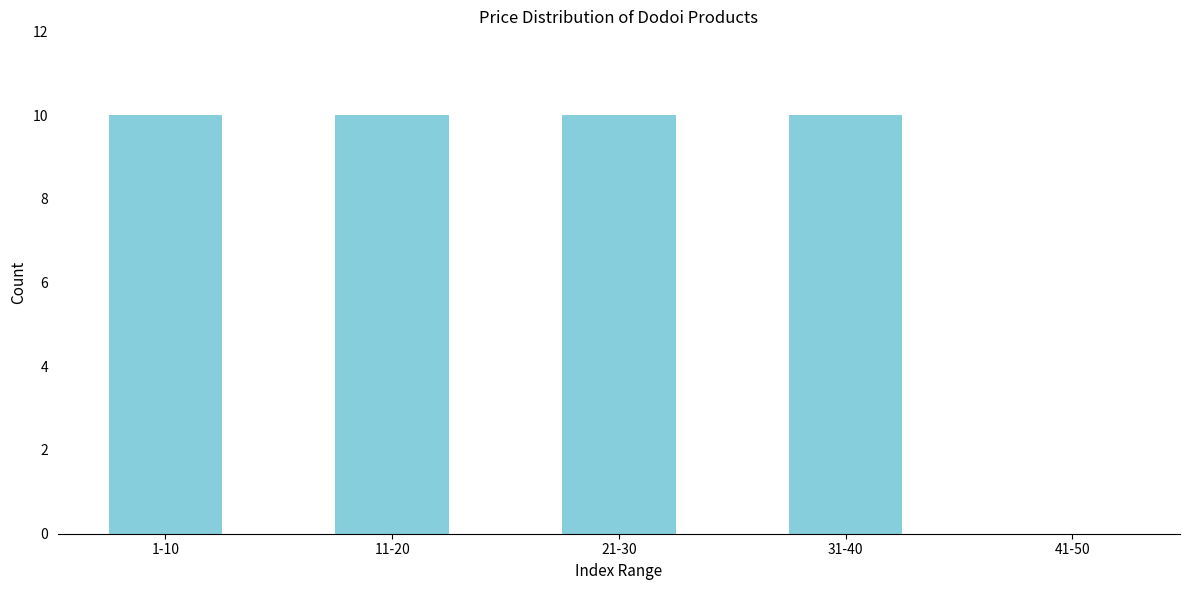

Reading right to left, transcribe all the data shown in this chart.

41-50=0	31-40=10	21-30=10	11-20=10	1-10=10